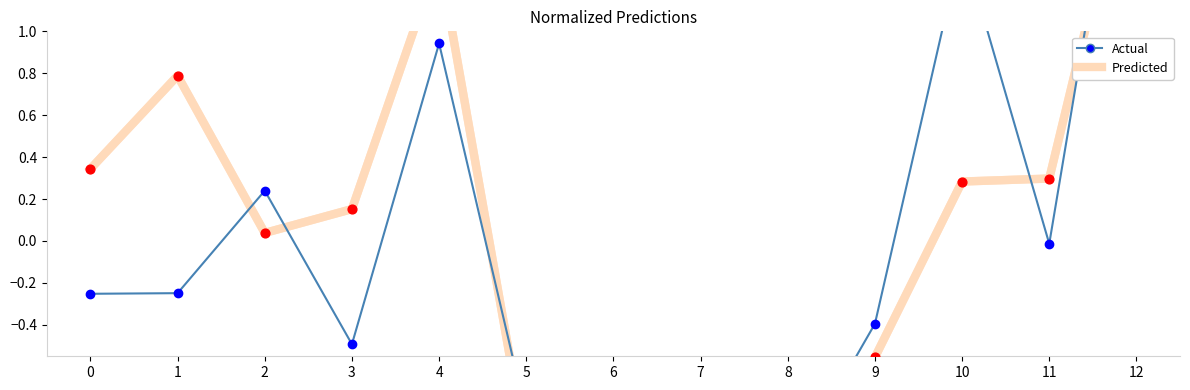

What is the total value across all series at 4?

2.3